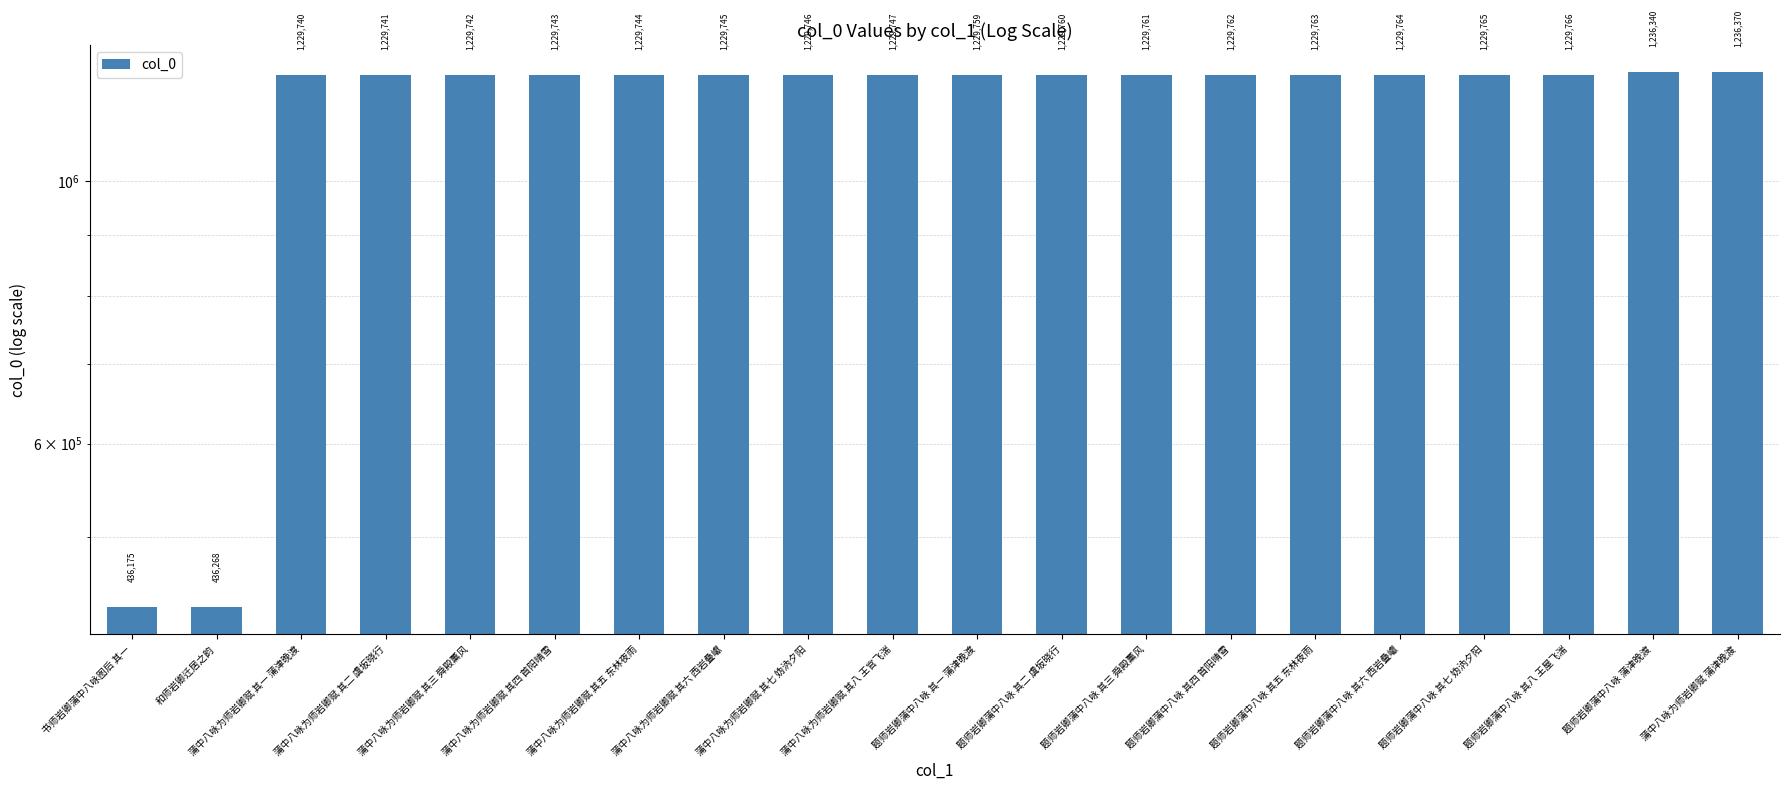

What is the difference between the maximum and minimum values?

800195